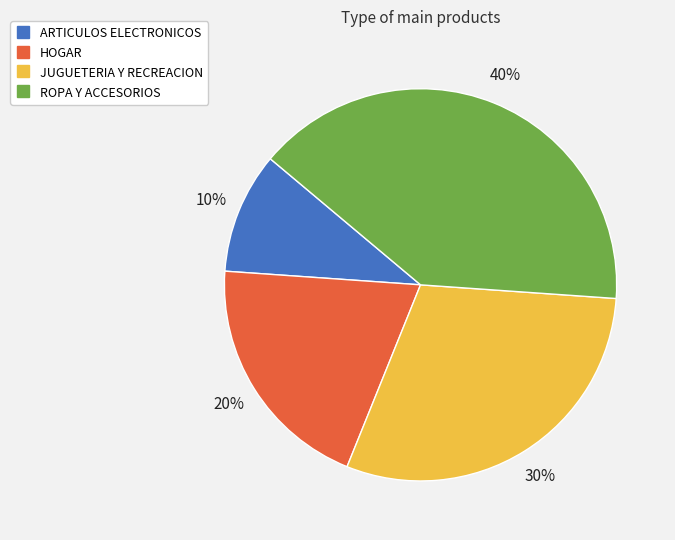

Combined, do HOGAR and ARTICULOS ELECTRONICOS account for over 50%?

No